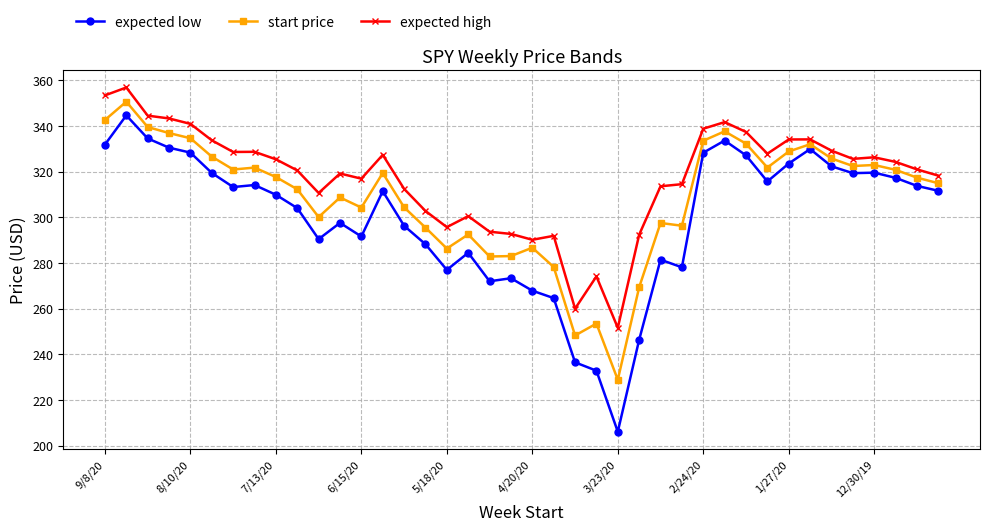

Does the chart display data point markers on the line(s)?

Yes